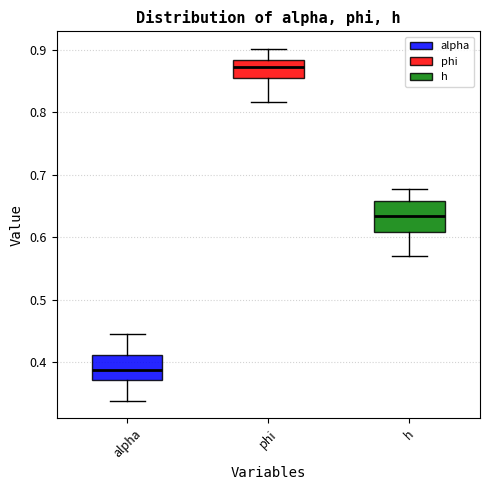

Where does the lower whisker of the box for alpha end on the y-axis? The values are not printed on the chart, so give them approximately, as read against the axis.

0.34